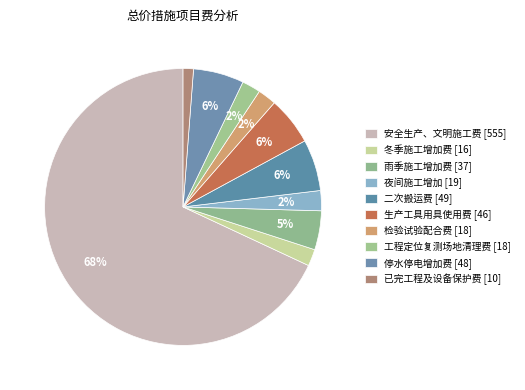

What is the smallest slice in the pie chart?

已完工程及设备保护费